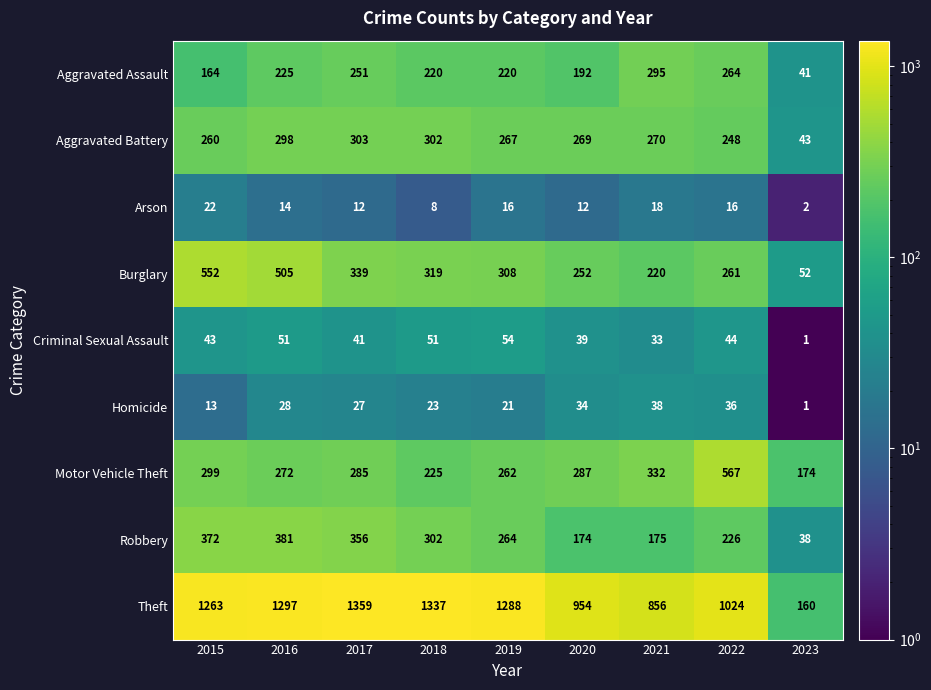

Where is Motor Vehicle Theft nearest to the value 370?

2021